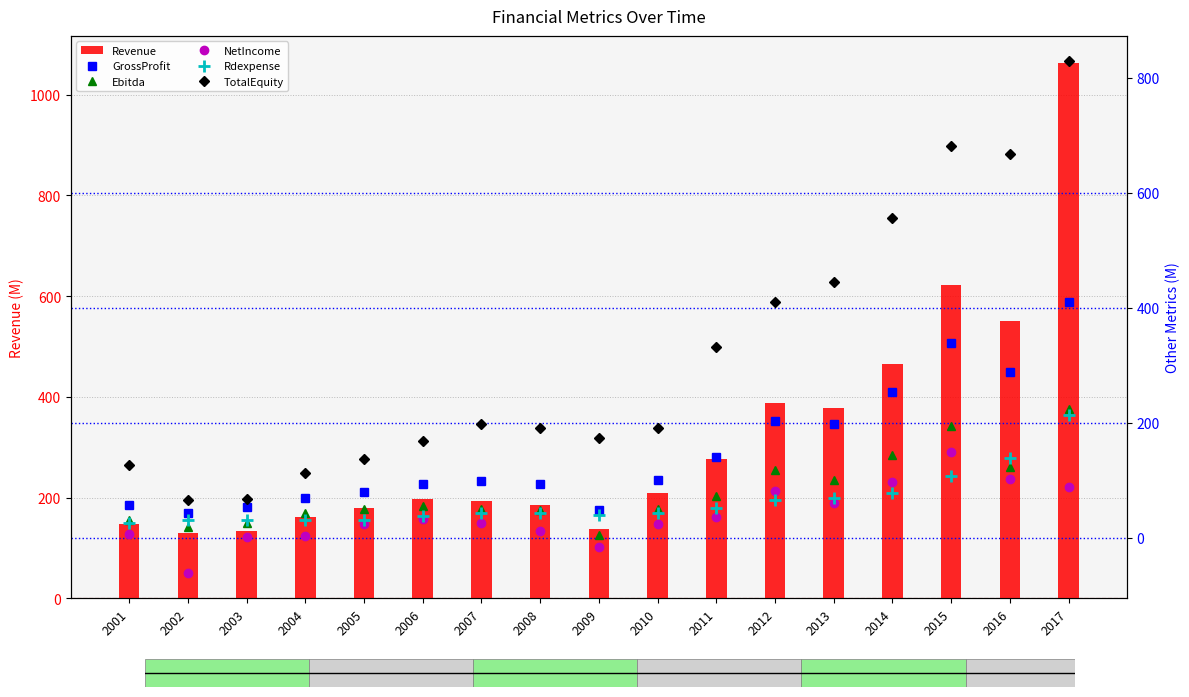

Which has a higher value, 2012 or 2008?

2012